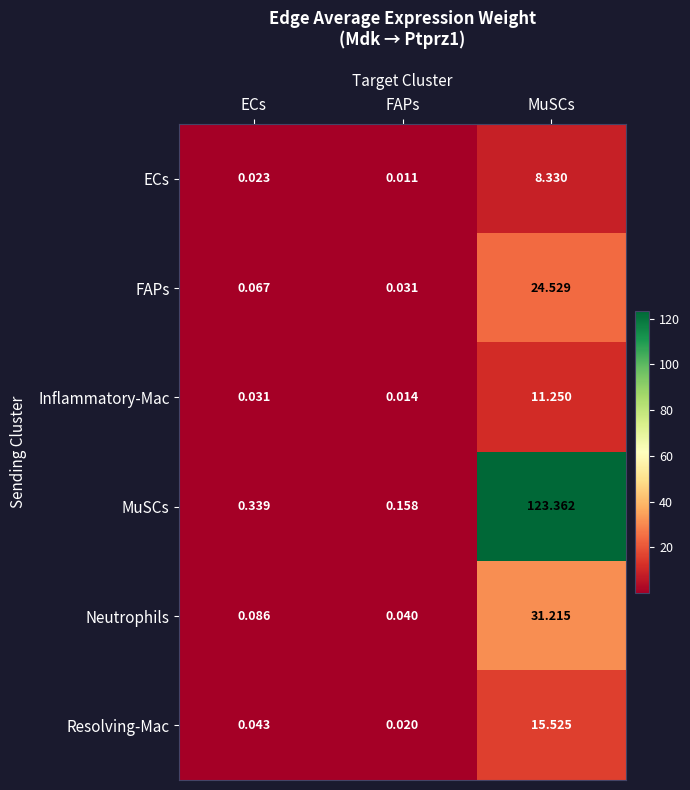

List the series in order of their peak value, highest first.

MuSCs, Neutrophils, FAPs, Resolving-Mac, Inflammatory-Mac, ECs